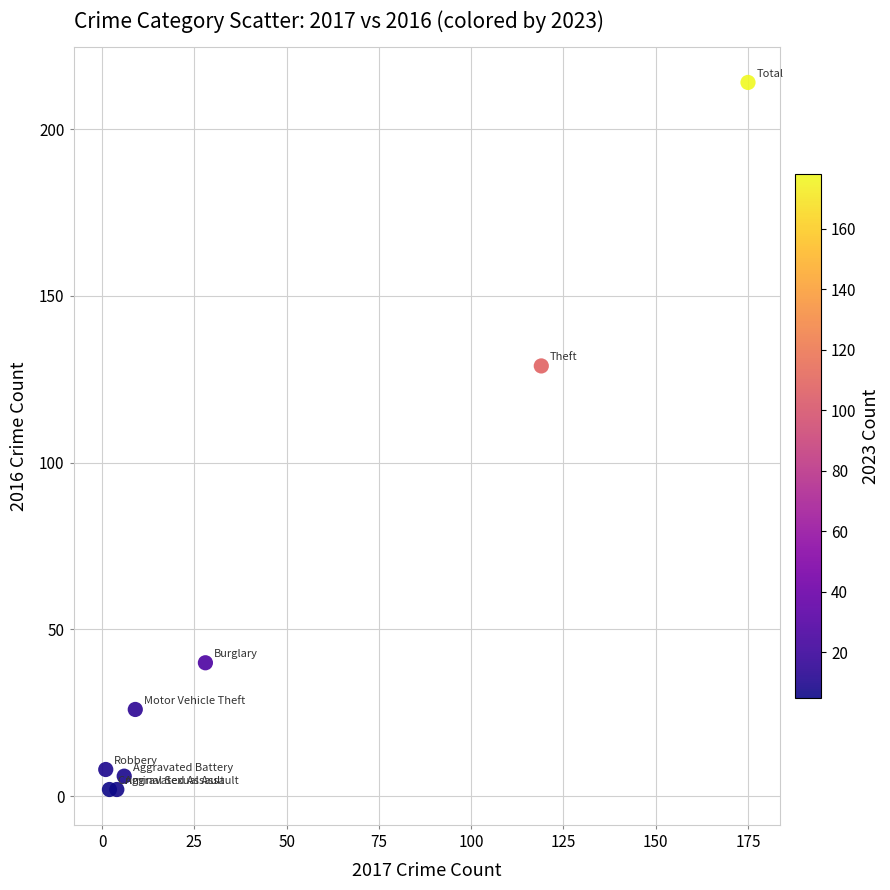

What is the average X value?

43